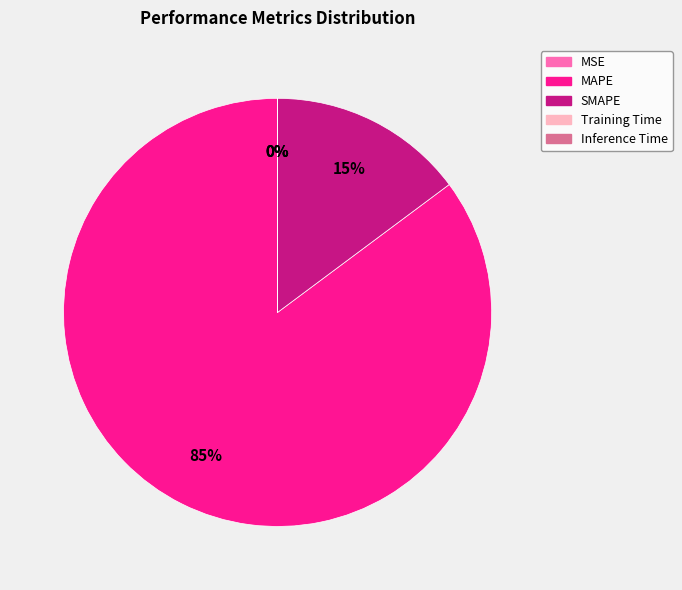

Is the sum of MAPE and SMAPE greater than half?

Yes